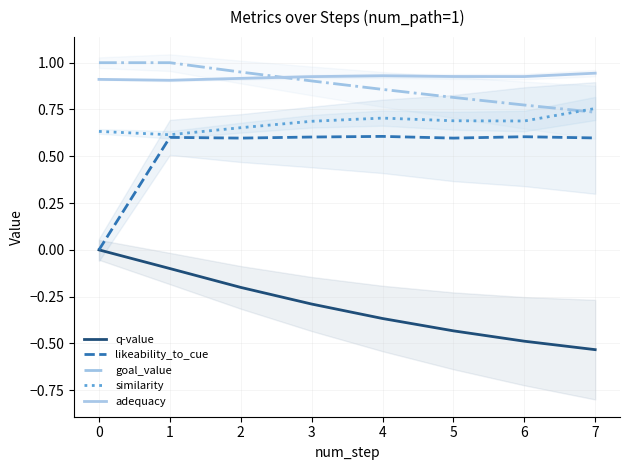

Which has a higher value, 1 or 6?

1